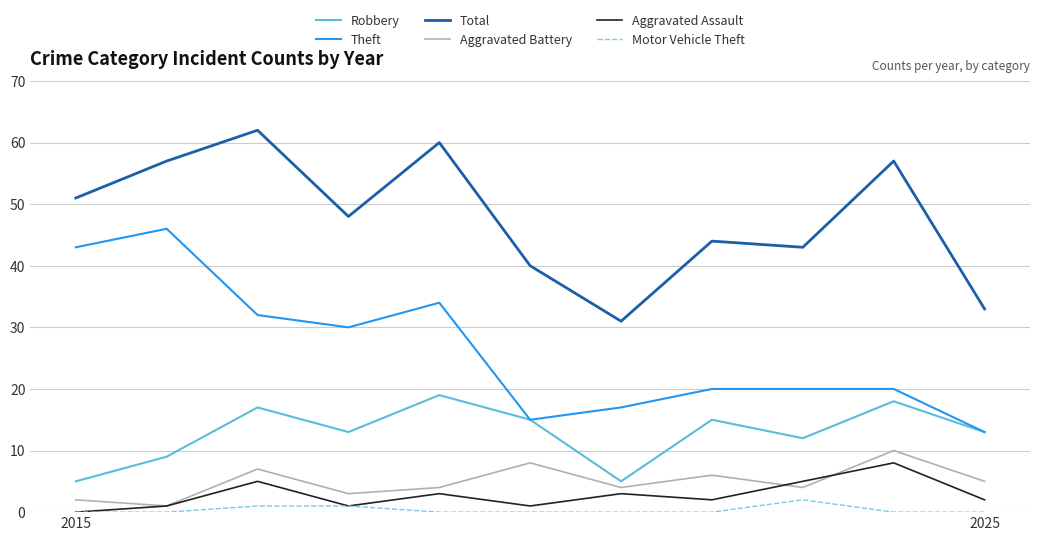

Which series has the largest range (max minus min)?

Theft